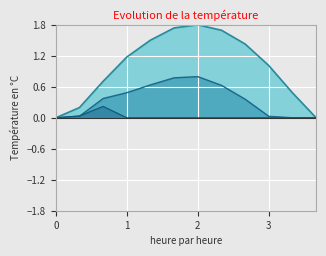

What is the greatest value displayed?

1.8